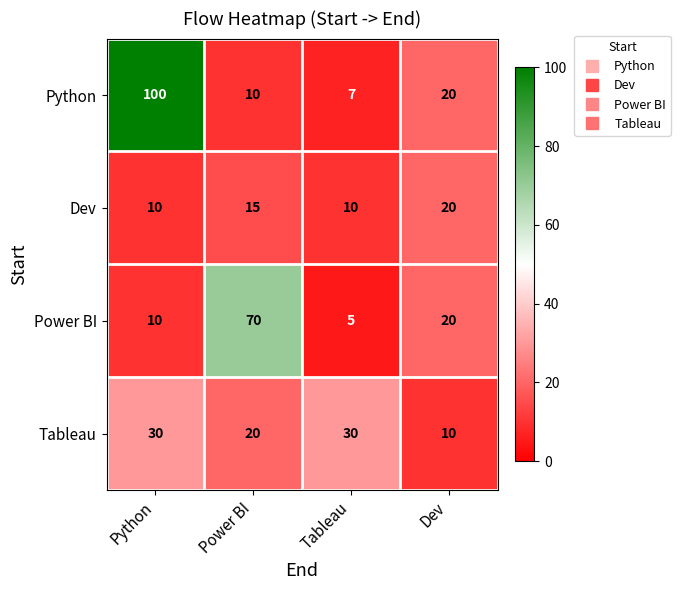

What is the difference between the Tableau values at Tableau and Dev?

20